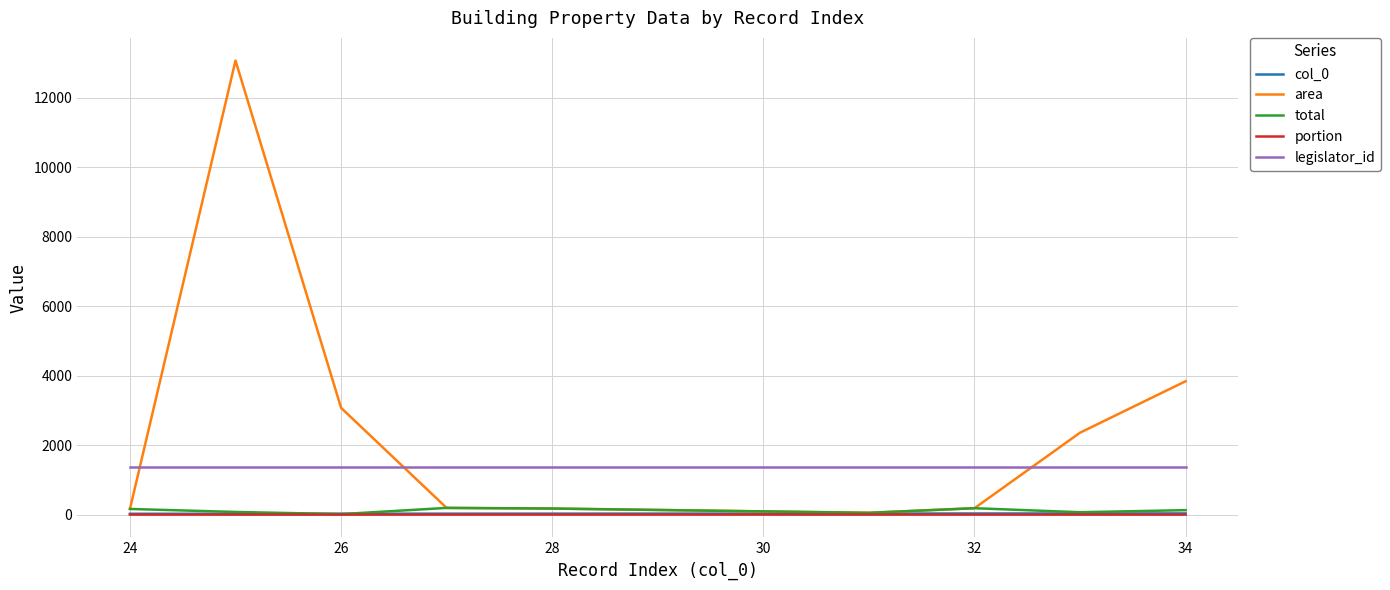

True or false: area and legislator_id cross at least once.

True